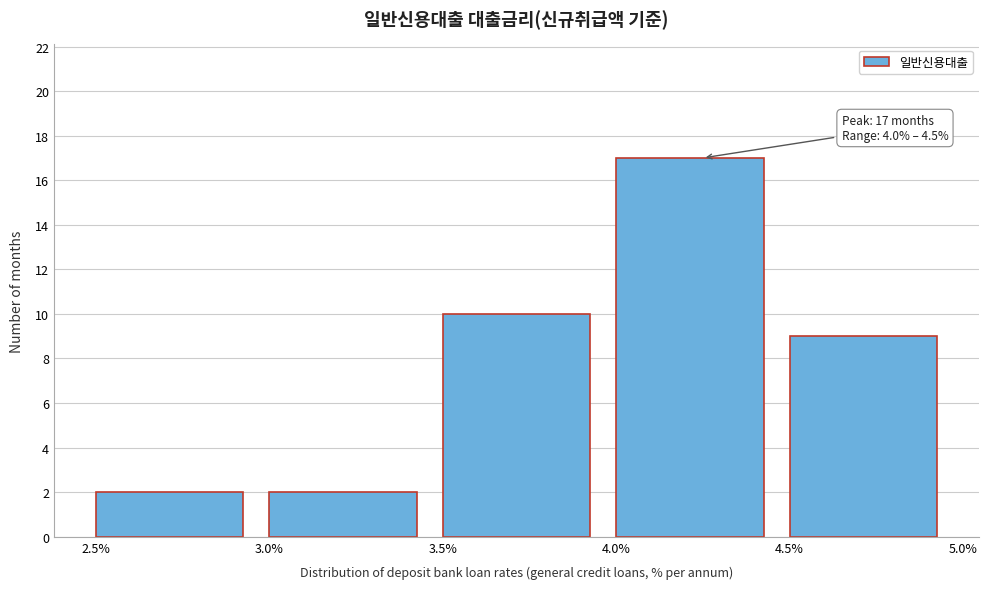

Over which range of the x-axis is the bar tallest?

4.0% to 4.5%